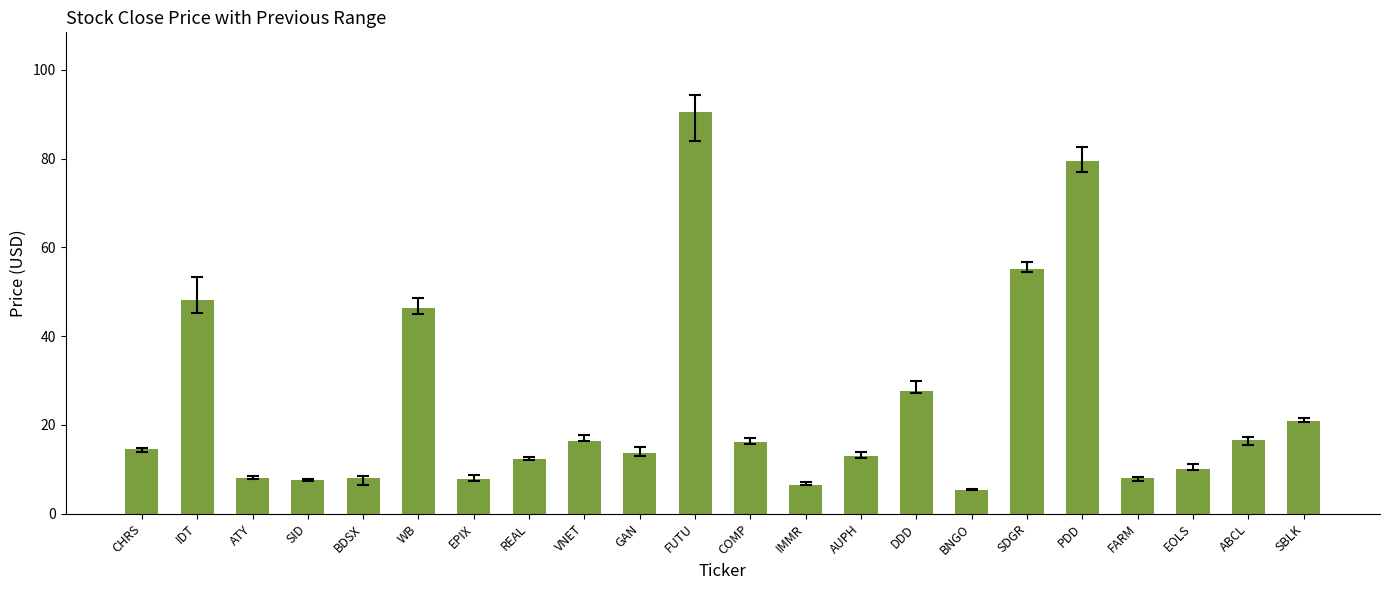

What is the greatest value displayed?

90.4